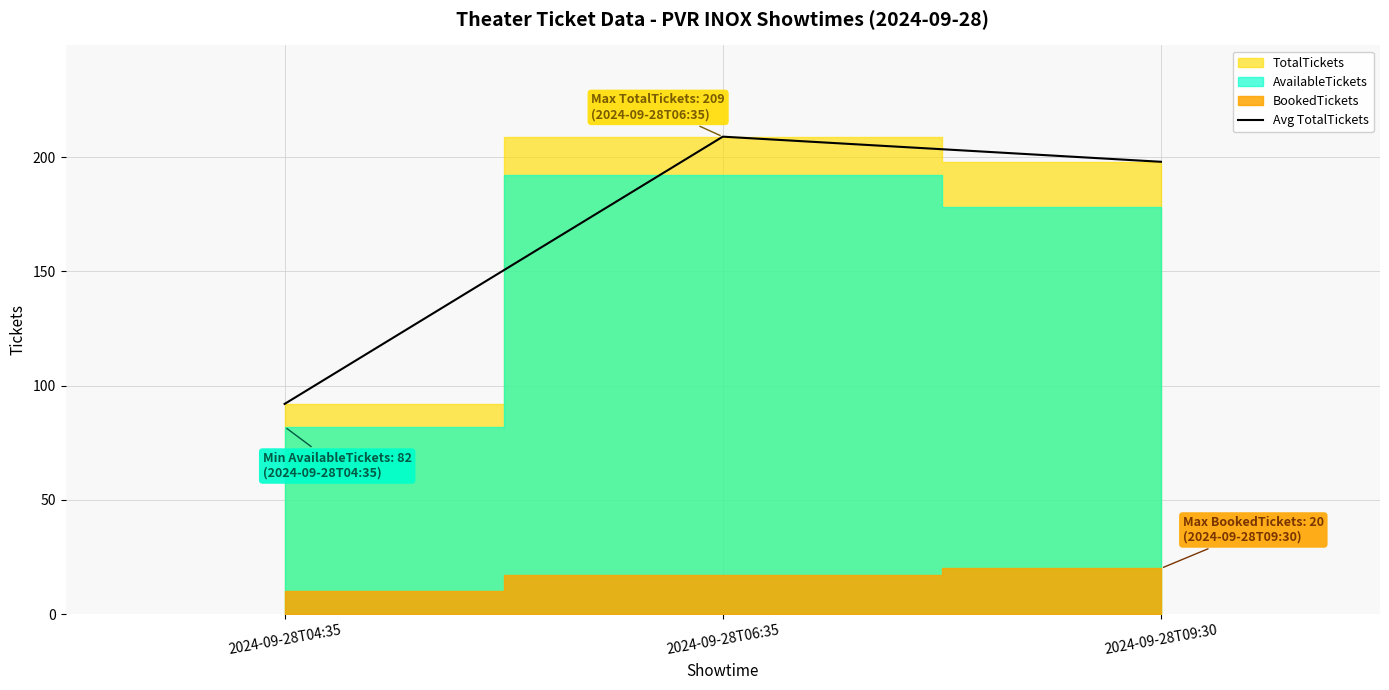

List the labels in order of value, largest first.

2024-09-28T06:35, 2024-09-28T09:30, 2024-09-28T04:35